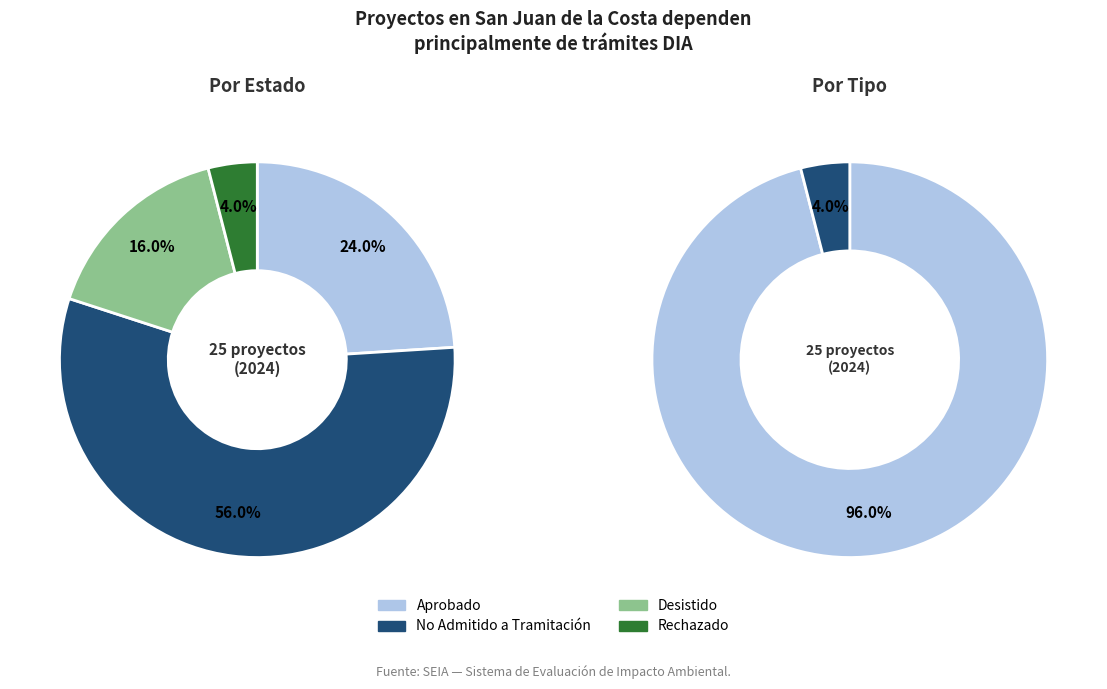

Is No Admitido a Tramitación the majority of the pie?

Yes